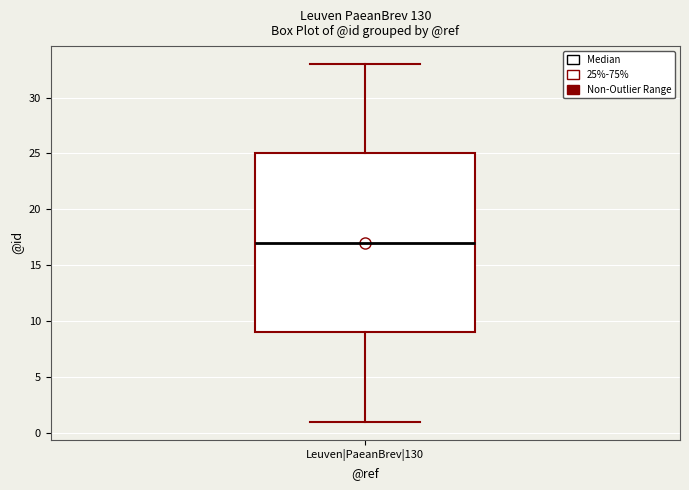

Read this box plot against the y-axis: the position of the median line, the range covered by the box, and the ends of both whiskers. The values are not printed on the chart, so give them approximately, as read against the axis.

median 17, box 9 to 25, whiskers 1 to 33